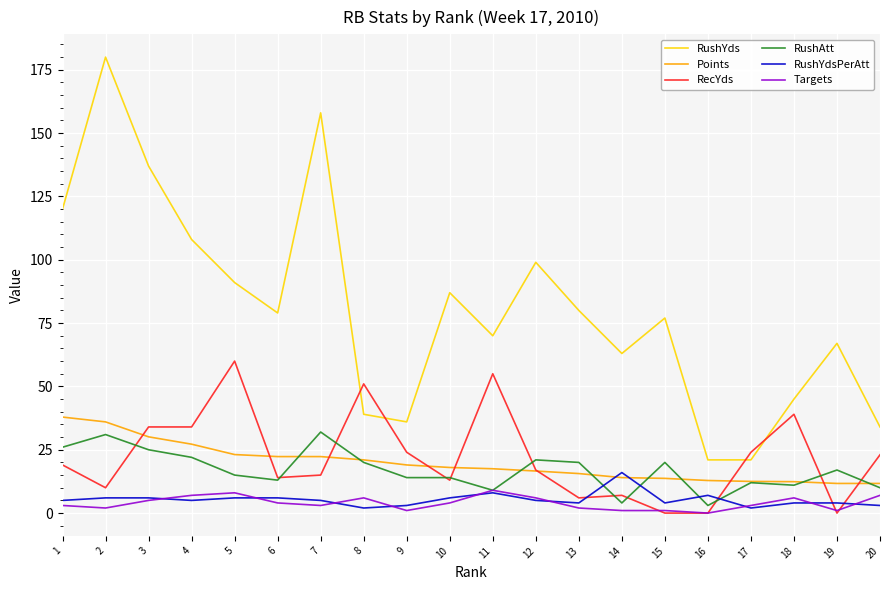

How many lines are shown in the chart?

6